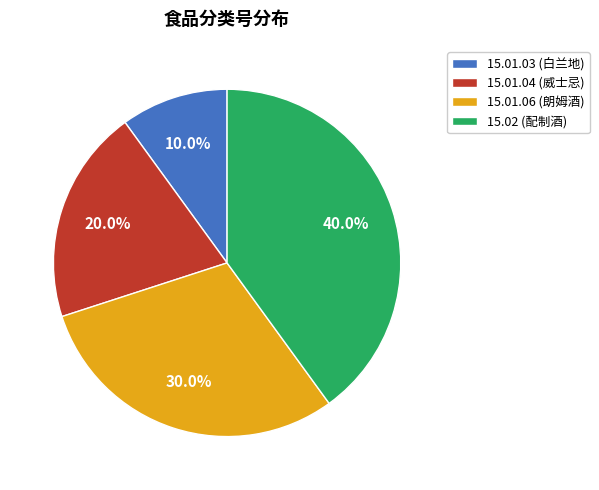

Rank the categories by value from lowest to highest.

15.01.03, 15.01.04, 15.01.06, 15.02